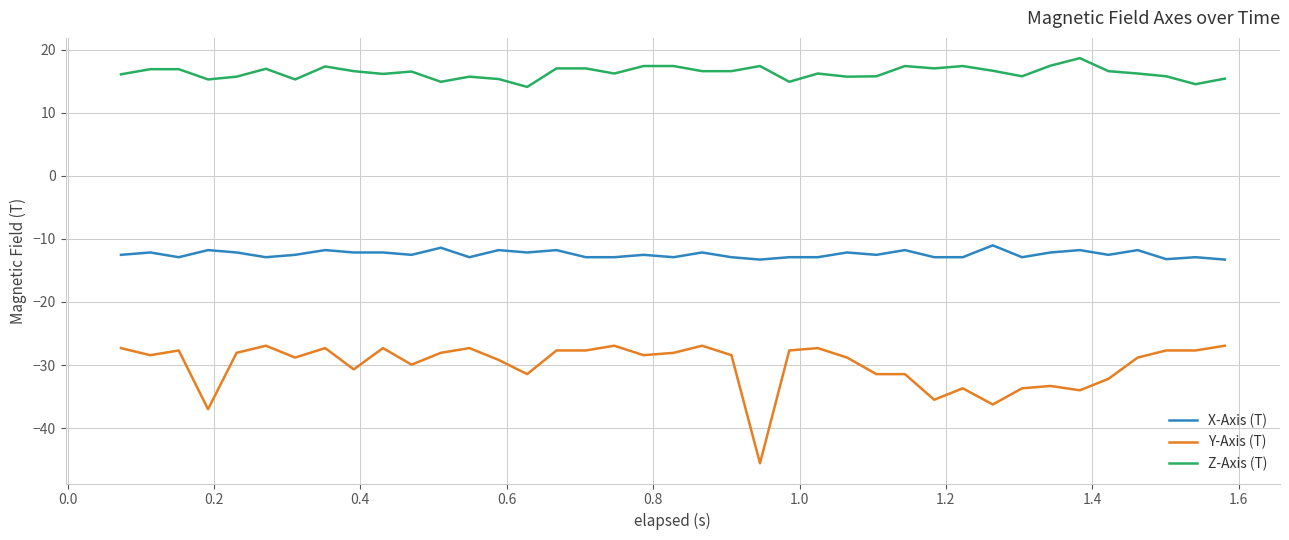

What is the smallest value displayed?

-45.6